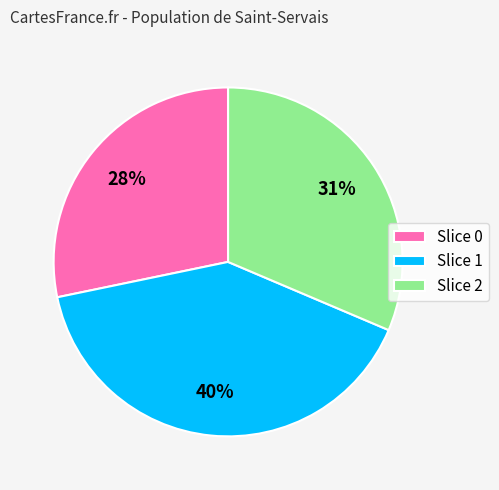

Is it true that Slice 1 is 40% of the pie?

True